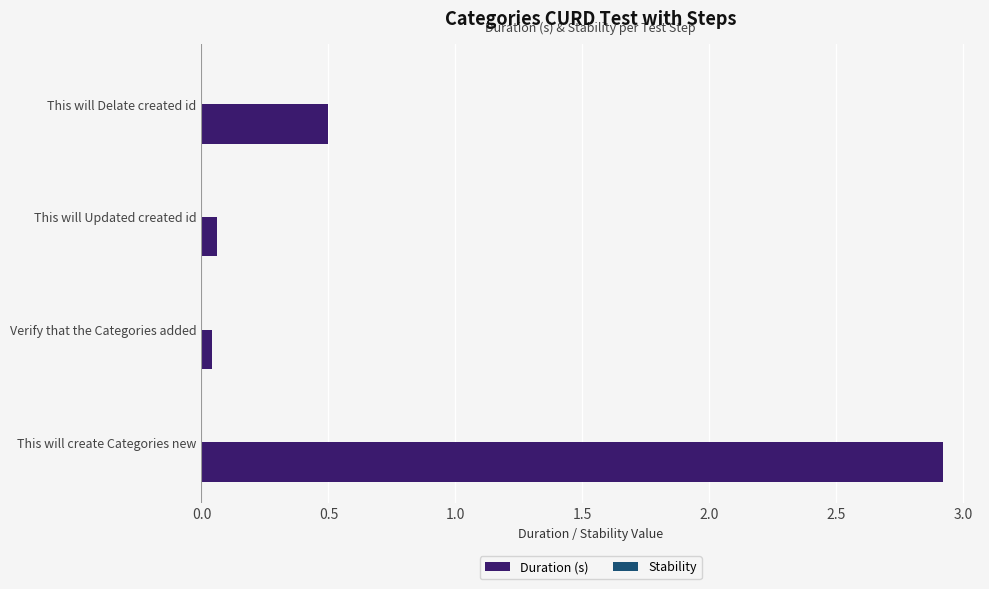

Which category has the highest value across all series?

This will create Categories new